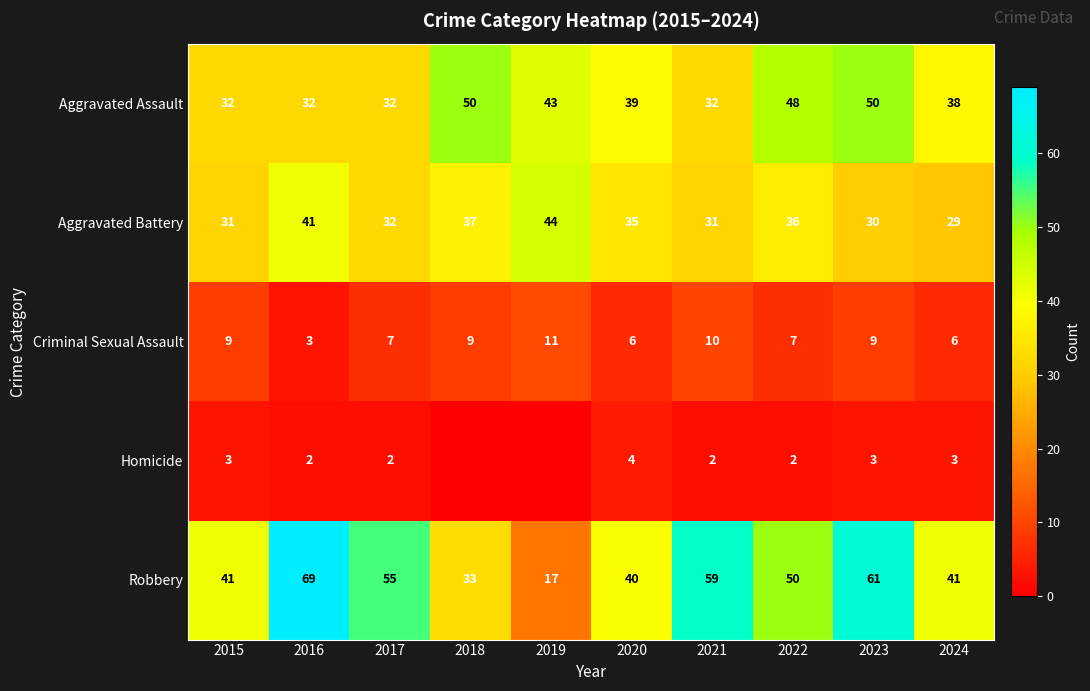

What is the sum of the Robbery values at 2024 and 2018?

74